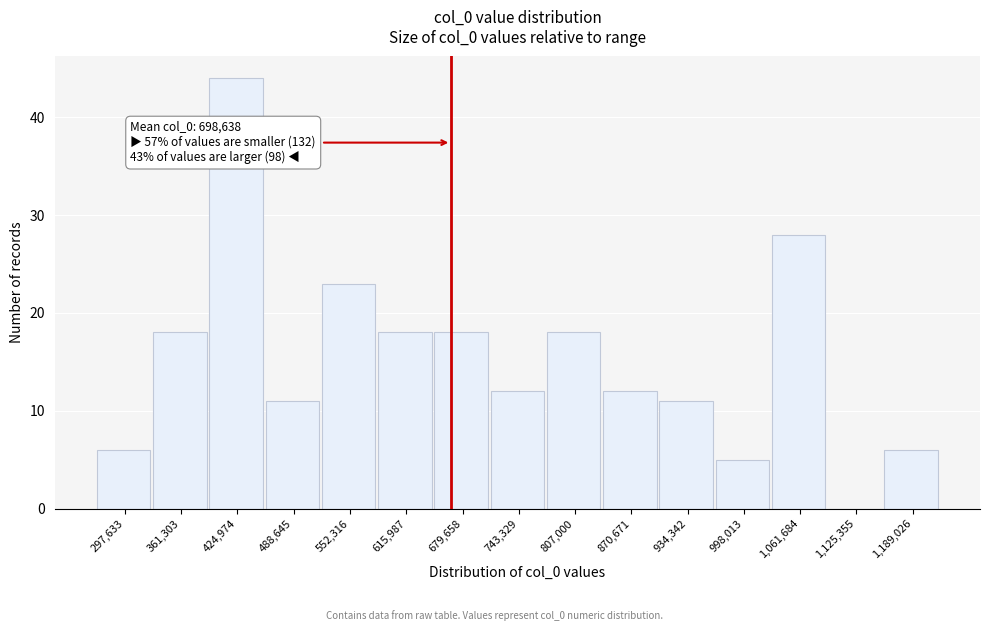

Reading left to right, extract all data points from this chart.

297,633=6	361,303=18	424,974=44	488,645=11	552,316=23	615,987=18	679,658=18	743,329=12	807,000=18	870,671=12	934,342=11	998,013=5	1,061,684=28	1,125,355=0	1,189,026=6